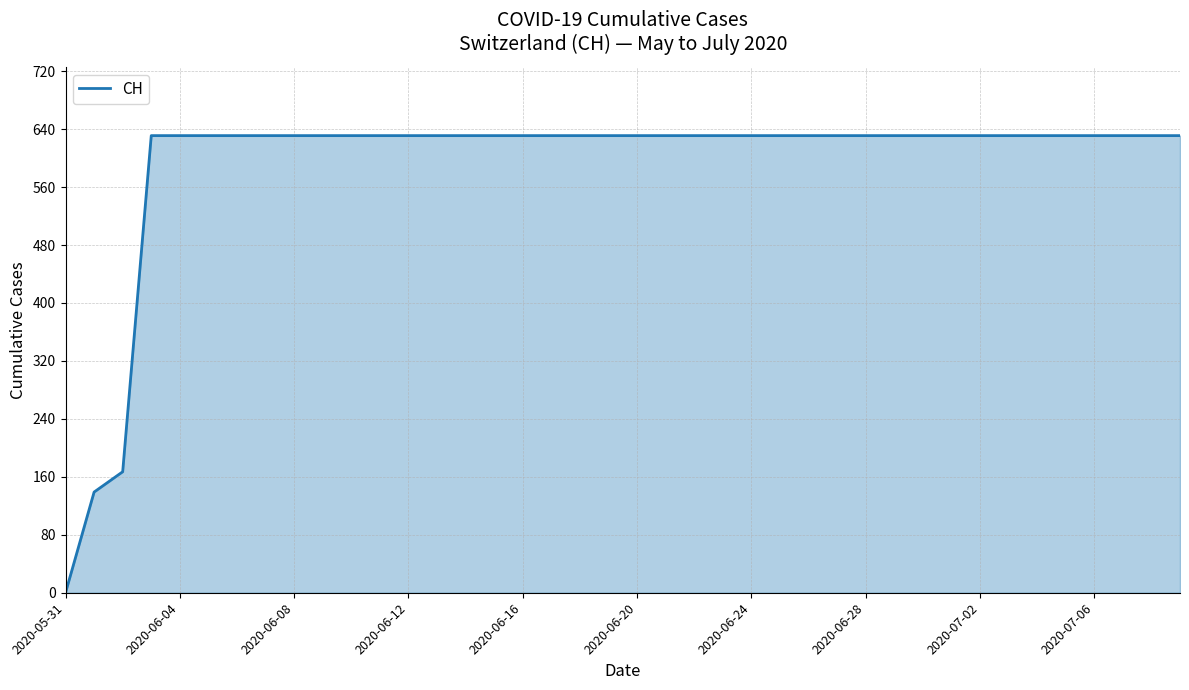

Reading right to left, list all the values displayed in this chart.

631	631	631	631	631	631	631	631	631	631	631	631	631	631	631	631	631	631	631	631	631	631	631	631	631	631	631	631	631	631	631	631	631	631	631	631	631	167	139	0